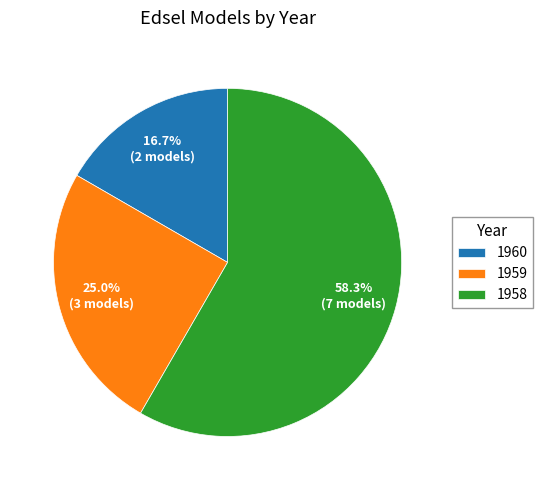

Is 1959 the majority of the pie?

No